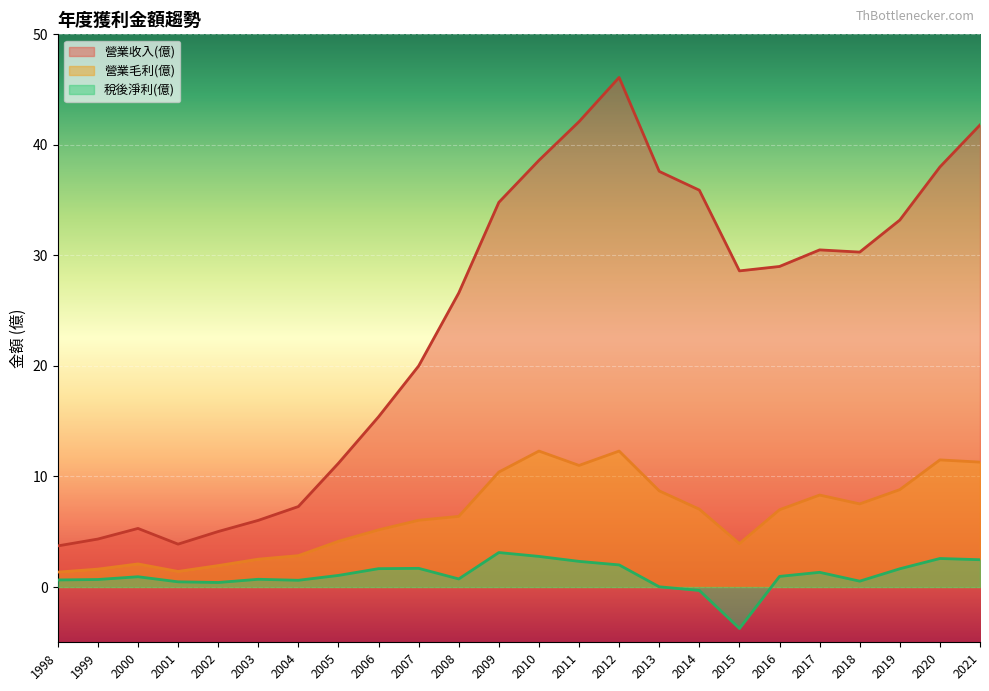

What are all the series names shown in the legend?

營業收入(億), 營業毛利(億), 稅後淨利(億)